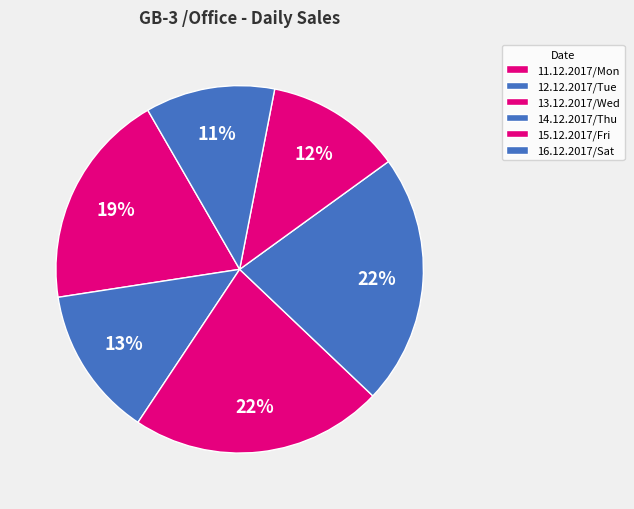

Do 14.12.2017/Thu and 16.12.2017/Sat together represent more than half of the pie?

No